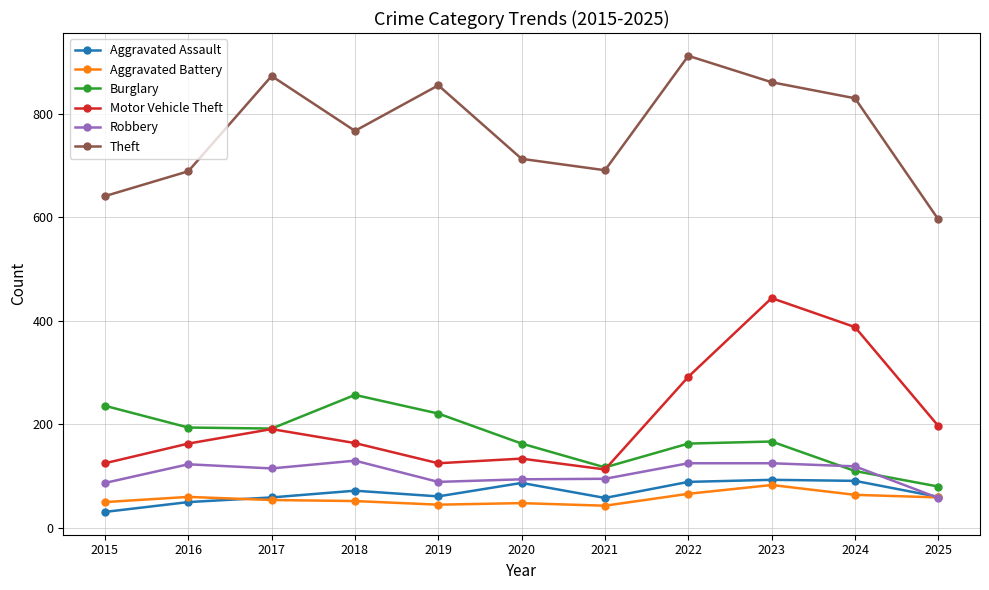

True or false: Theft and Aggravated Assault intersect in this chart.

False